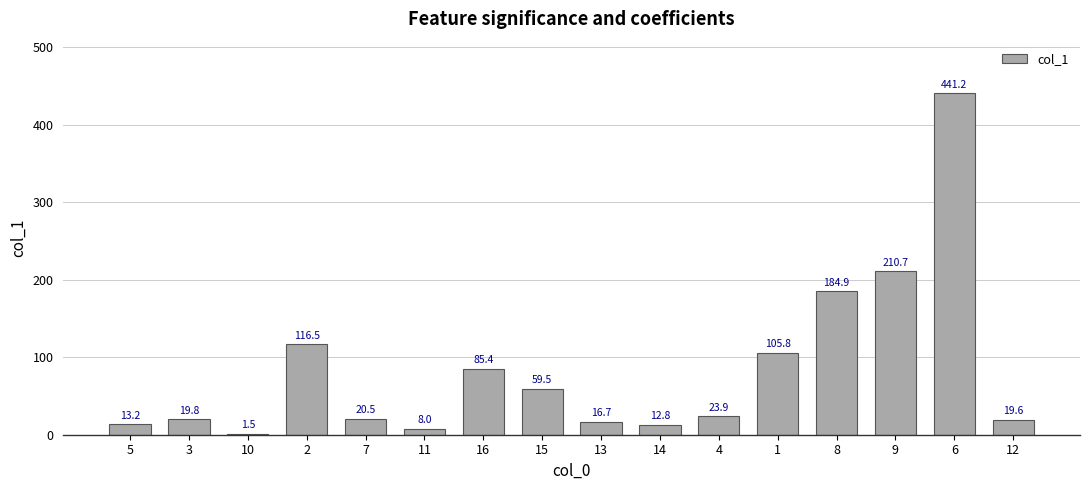

Reading left to right, list all the values displayed in this chart.

5=13.2	3=19.8	10=1.5	2=116.5	7=20.5	11=8.0	16=85.4	15=59.5	13=16.7	14=12.8	4=23.9	1=105.8	8=184.9	9=210.7	6=441.2	12=19.6